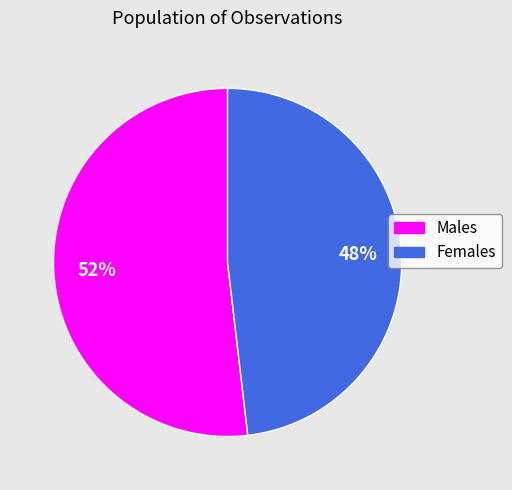

How many slices are in this pie chart?

2